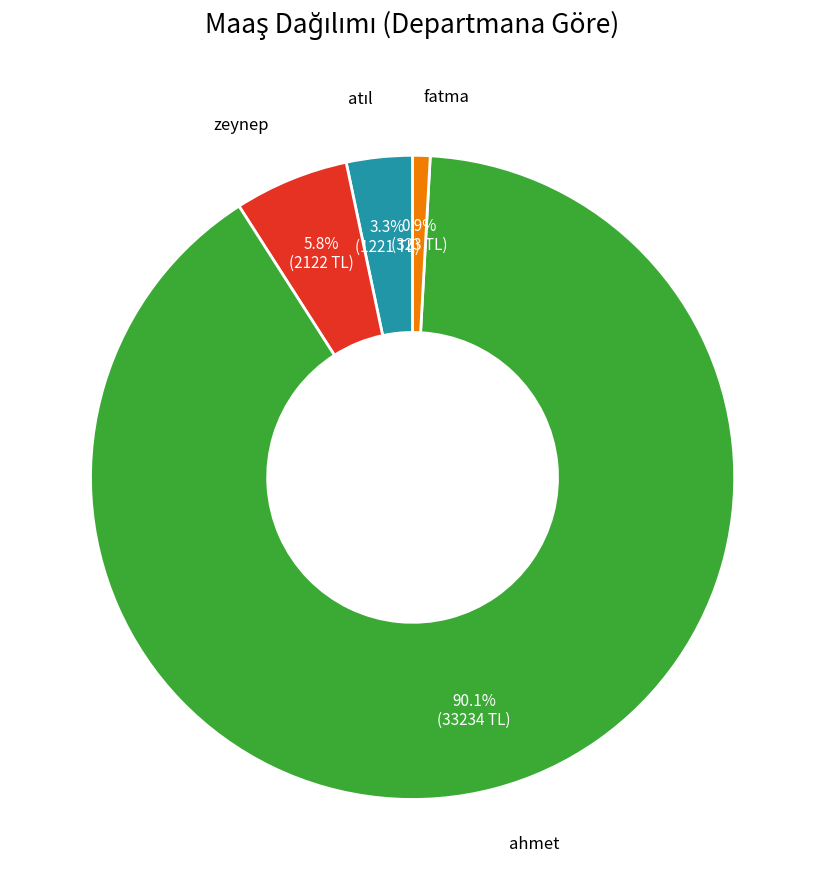

Which slice represents more than half of the pie?

ahmet